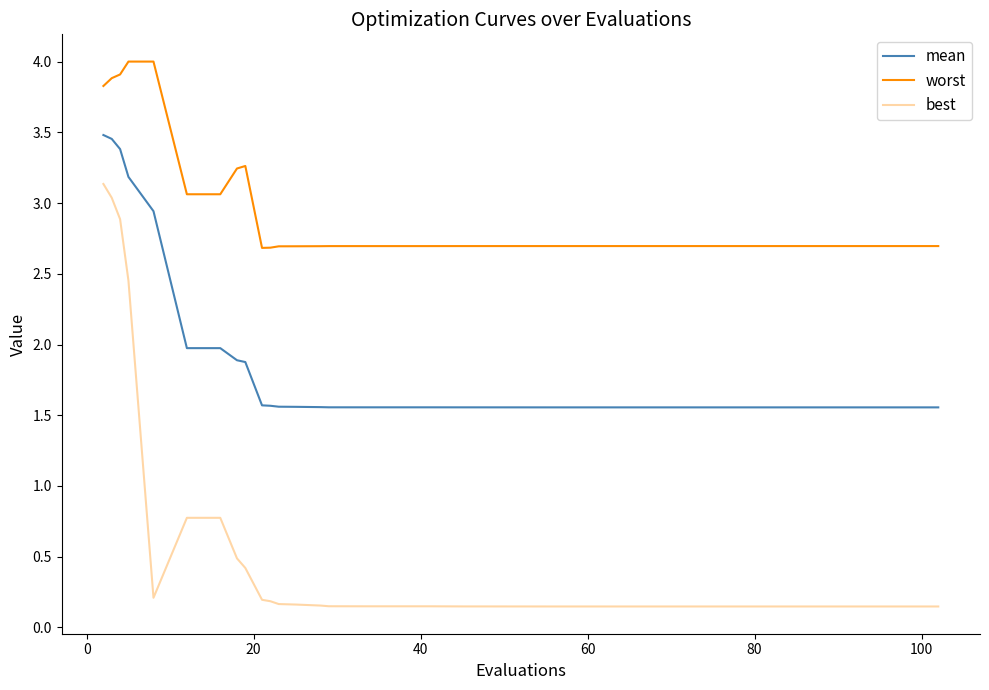

What is the greatest value displayed?

4.0